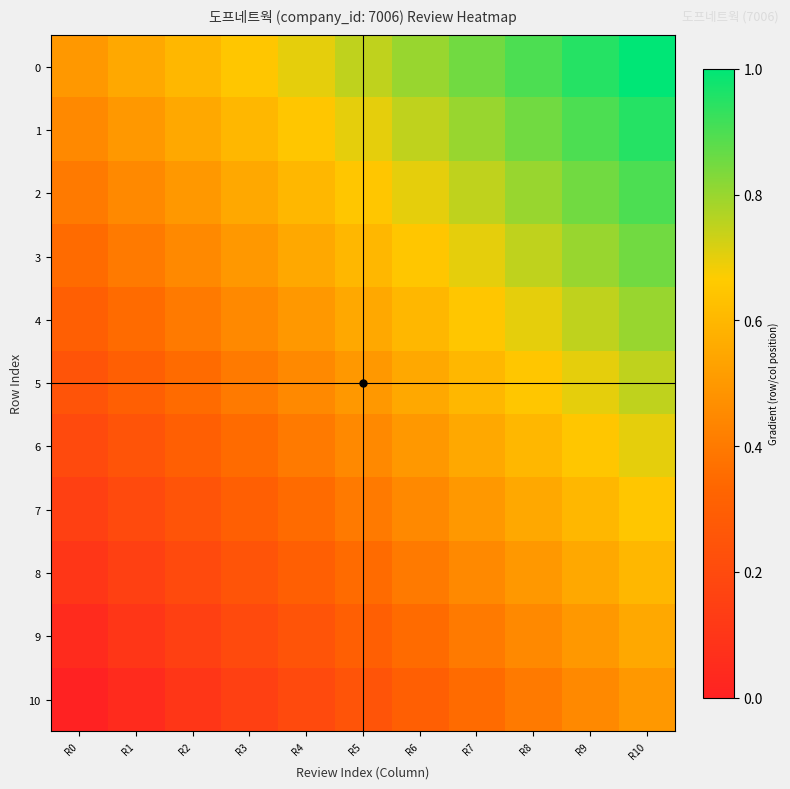

Between R6 and R0, which is larger?

R6